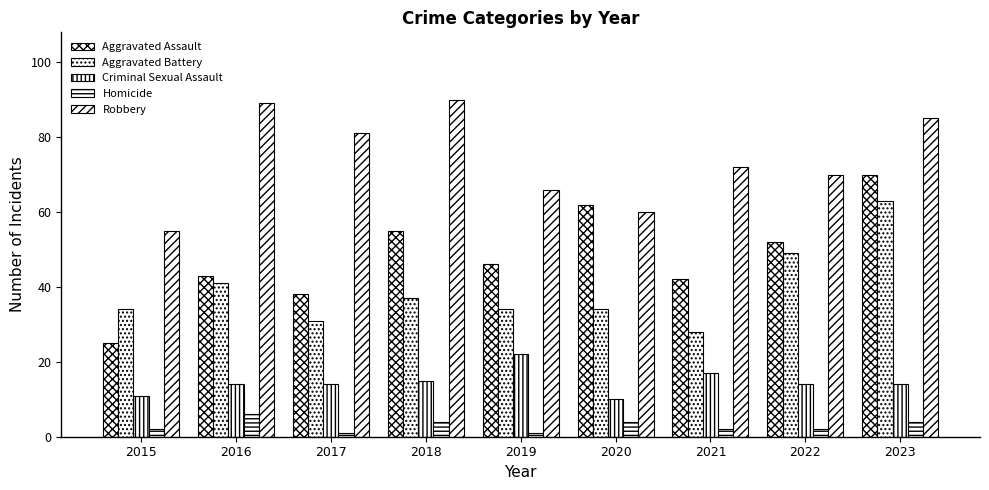

Count the number of data series in this chart.

5